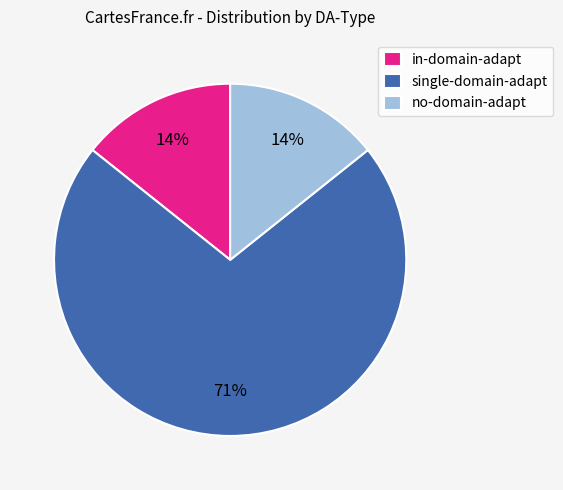

Count the number of slices in the pie.

3